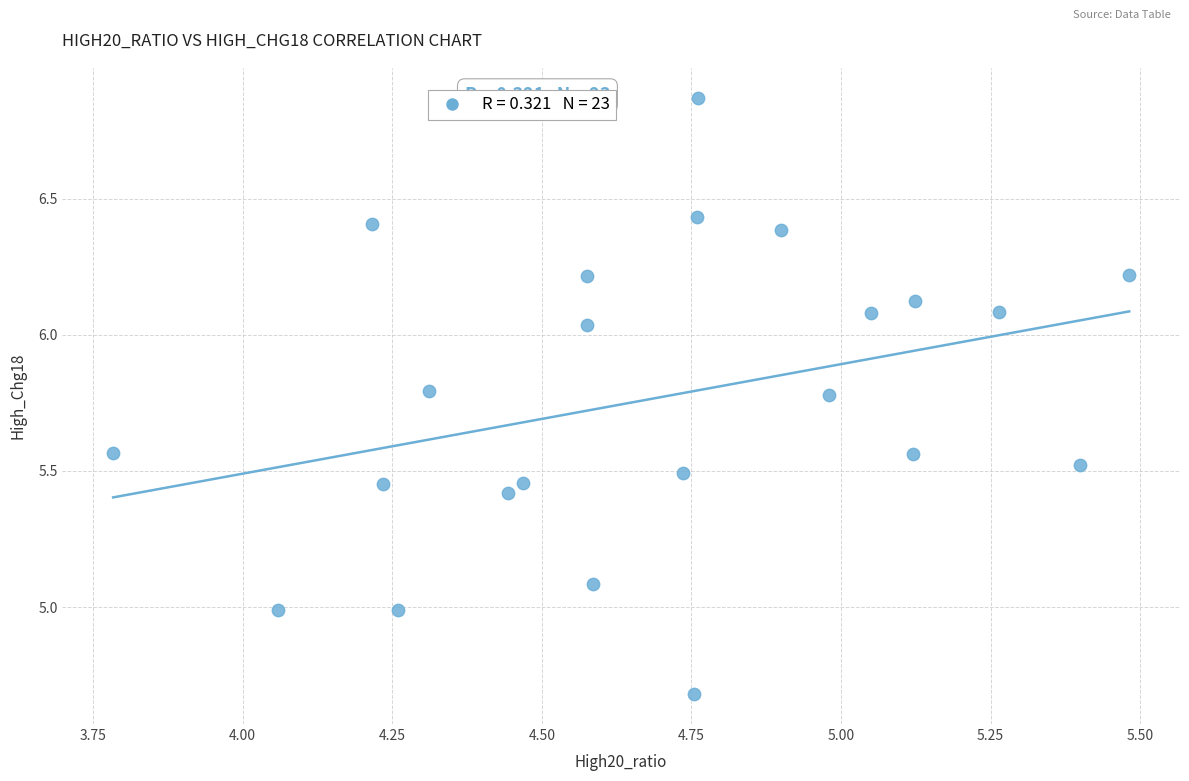

What is the range of X values (max minus min)?

1.7